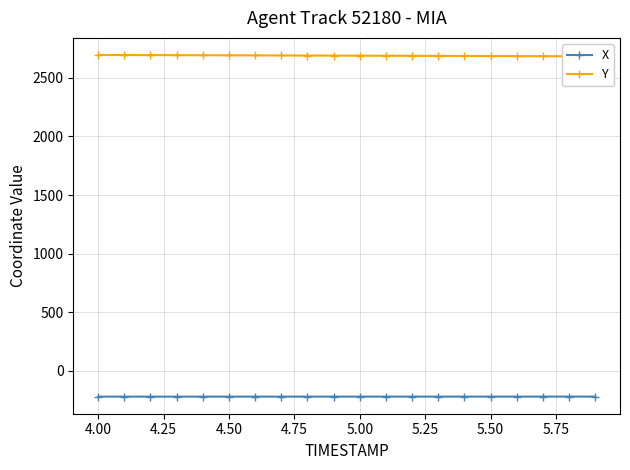

Which series has the widest spread of values?

Y